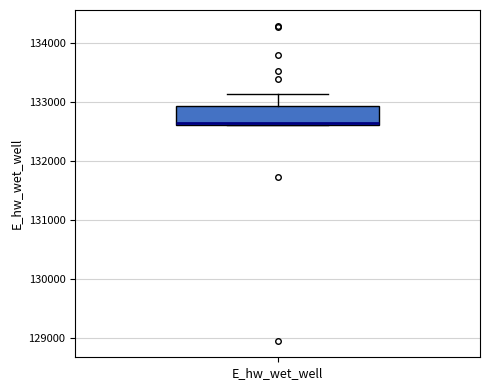

Transcribe this box plot: give where the median line is, the range the box spans, and where the two whiskers end, as read against the y-axis. The values are not printed on the chart, so give them approximately, as read against the axis.

median 132600 (drawn on the box's lower edge), box 132600 to 132900, whiskers 132600 to 133100